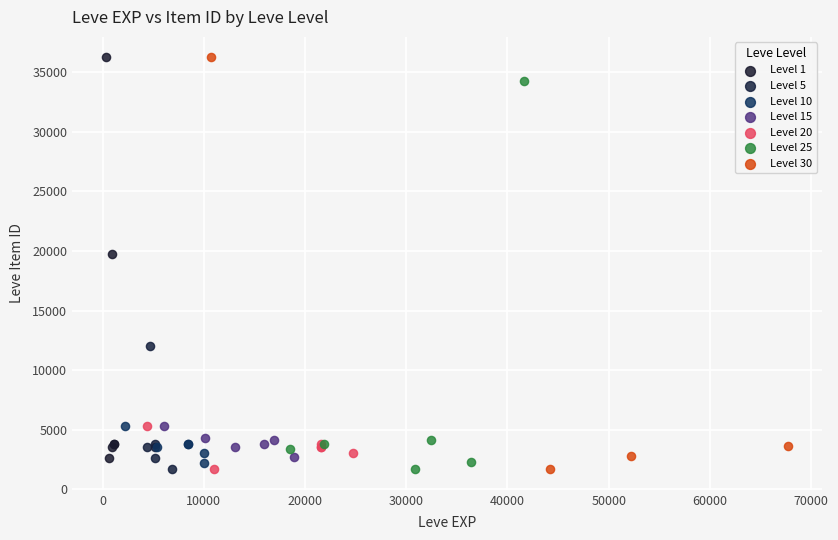

What are all the series names shown in the legend?

Level 1, Level 5, Level 10, Level 15, Level 20, Level 25, Level 30